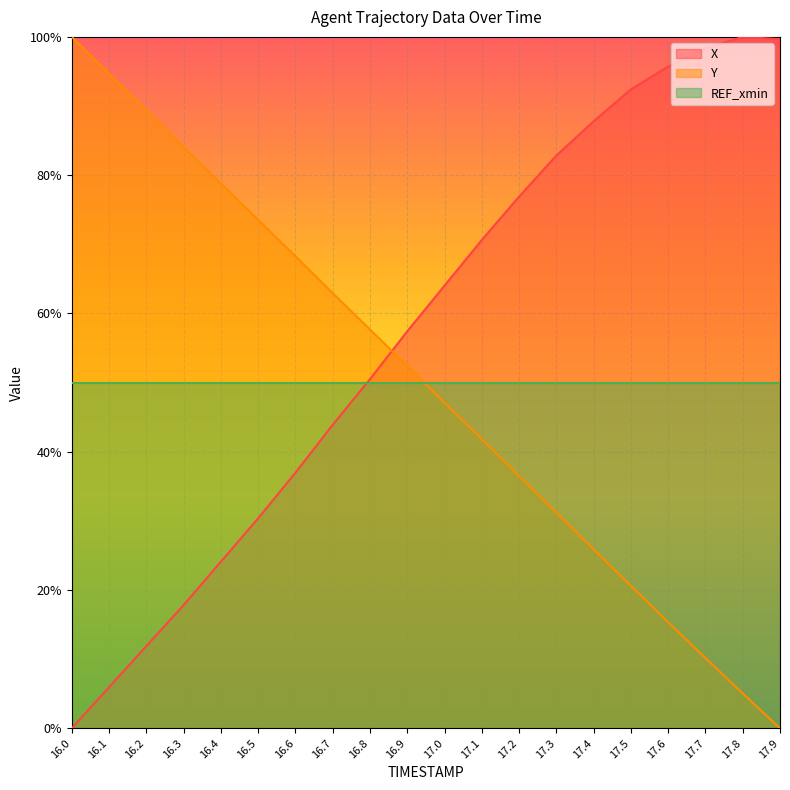

What is the average value of the Y series?

0.5